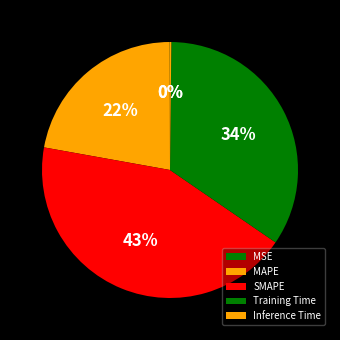

To the nearest percent, what is the combined percentage of MAPE and Inference Time?

22%